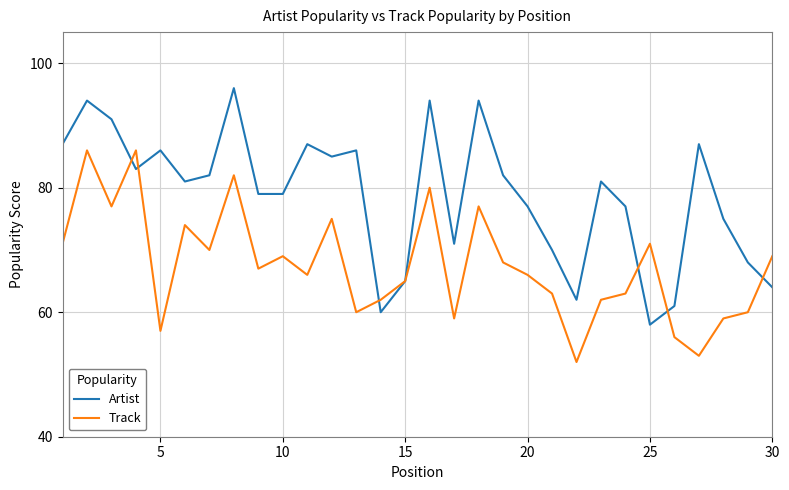

Which series has the largest total across all categories?

Artist